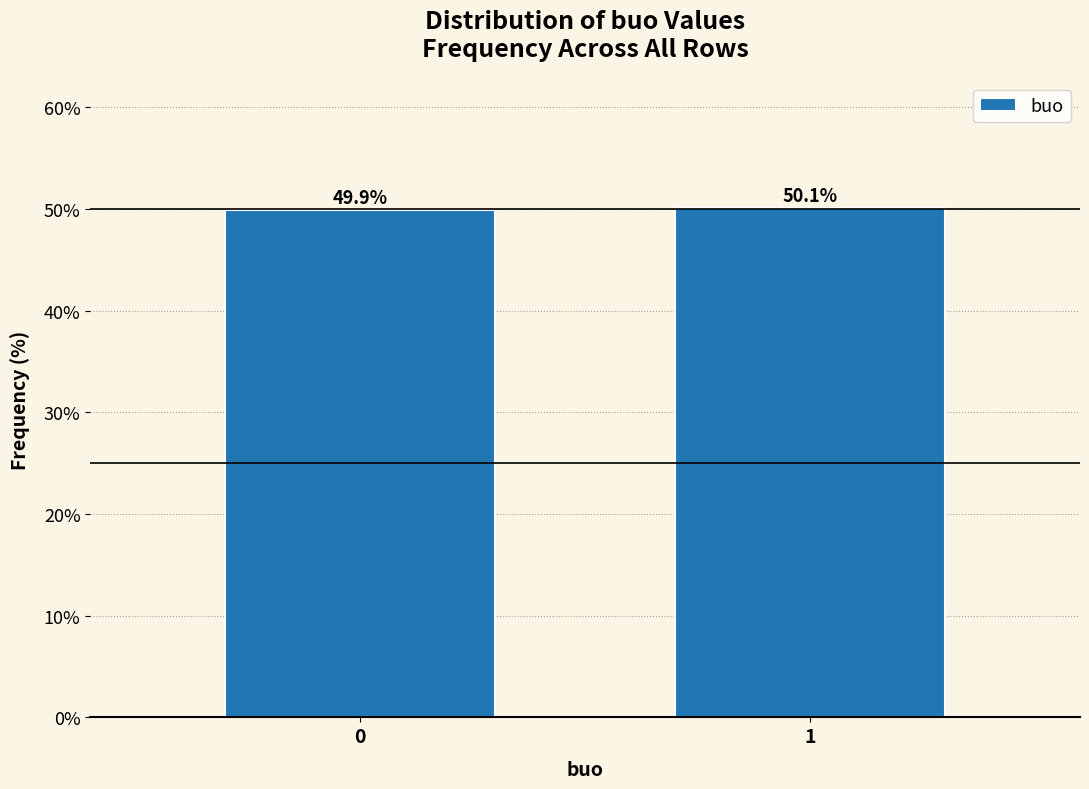

Reading left to right, transcribe all the data shown in this chart.

49.9	50.1